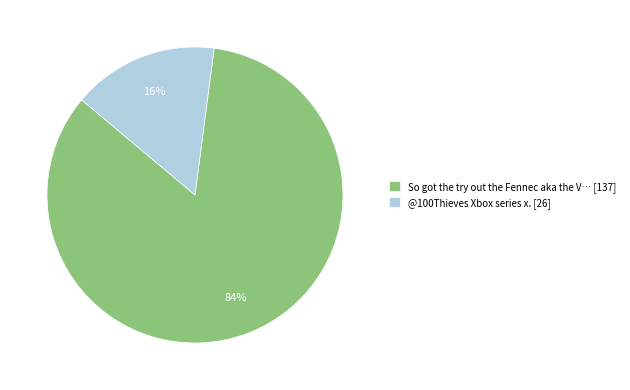

What is the smallest slice in the pie chart?

@100Thieves Xbox series x. [26]